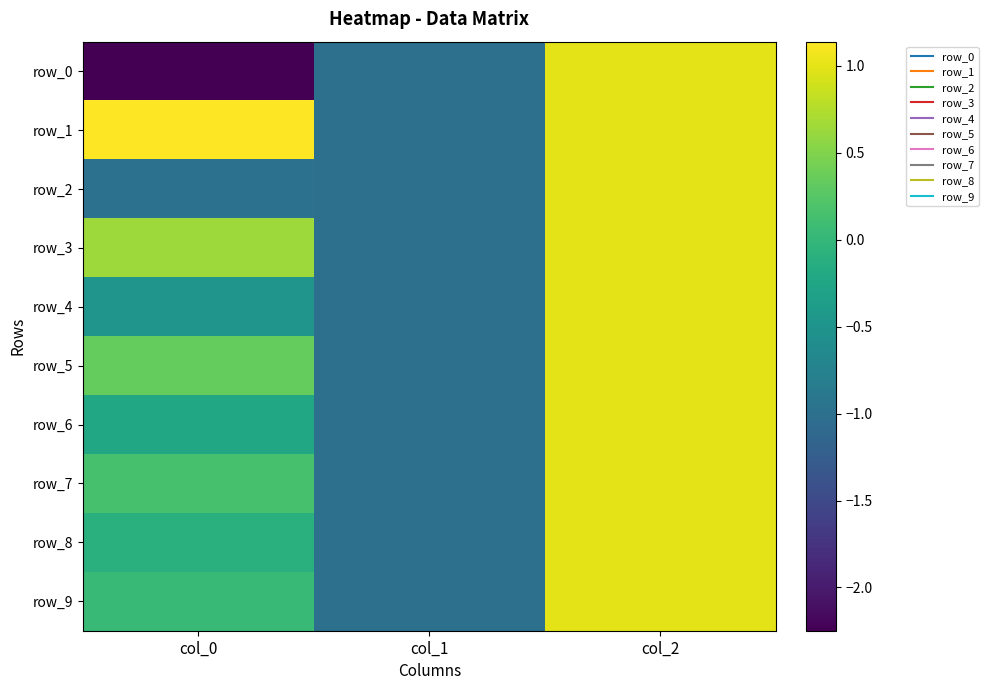

How many categories are shown in the chart?

3